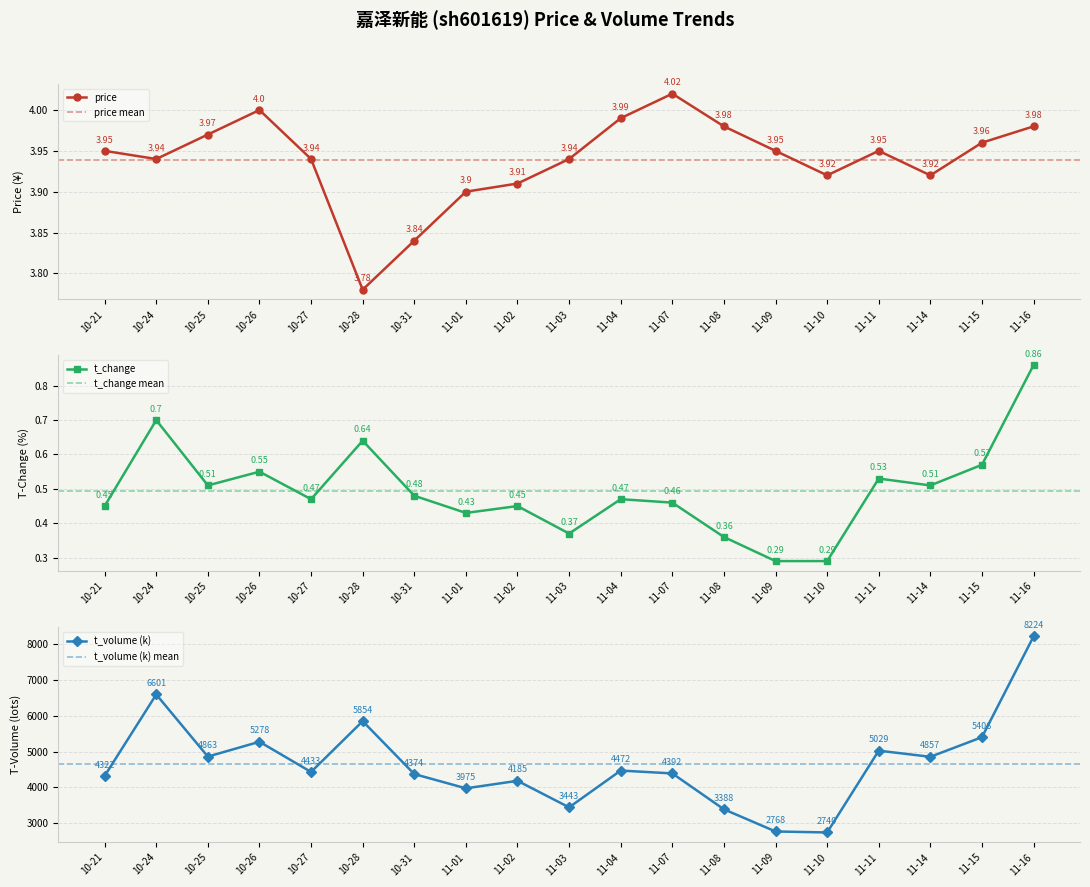

List the series in order of their peak value, lowest first.

t_change, price, t_volume (k)